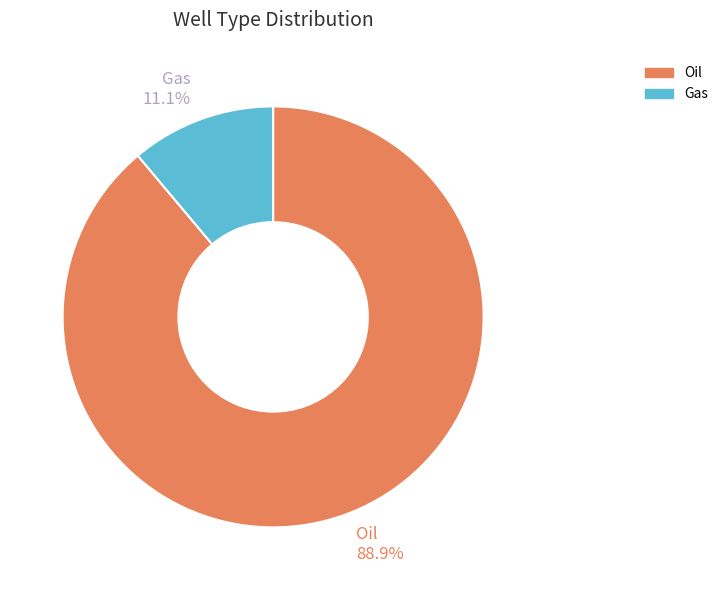

How many slices are in this pie chart?

2